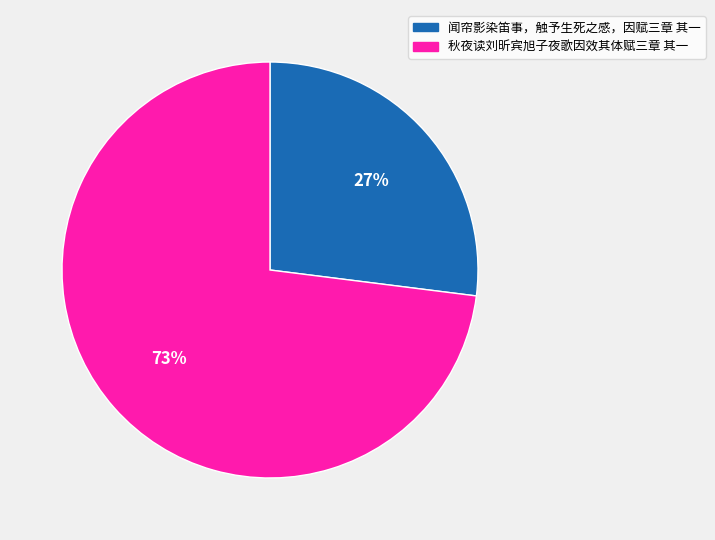

Which slice is the largest?

秋夜读刘昕宾旭子夜歌因效其体赋三章 其一